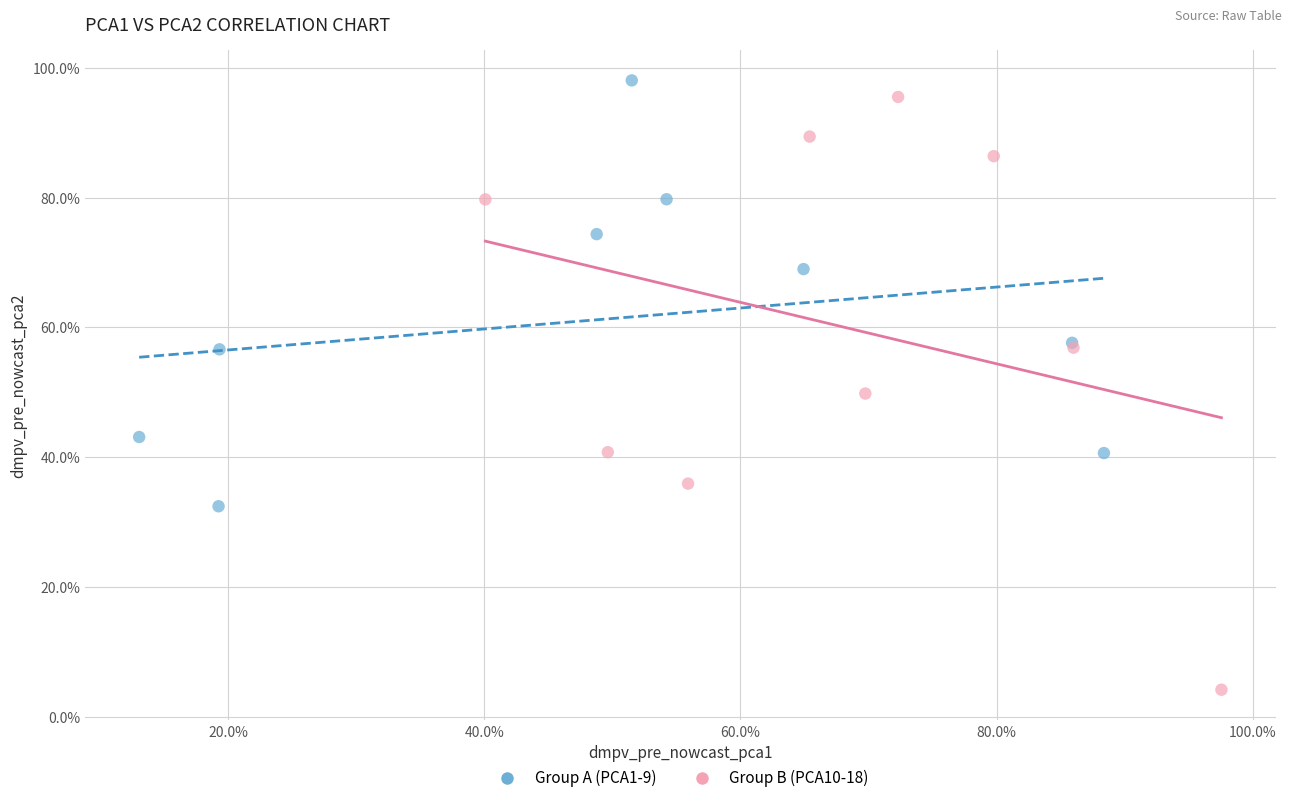

Which series has the largest Y range (max minus min)?

Group B (PCA10-18)